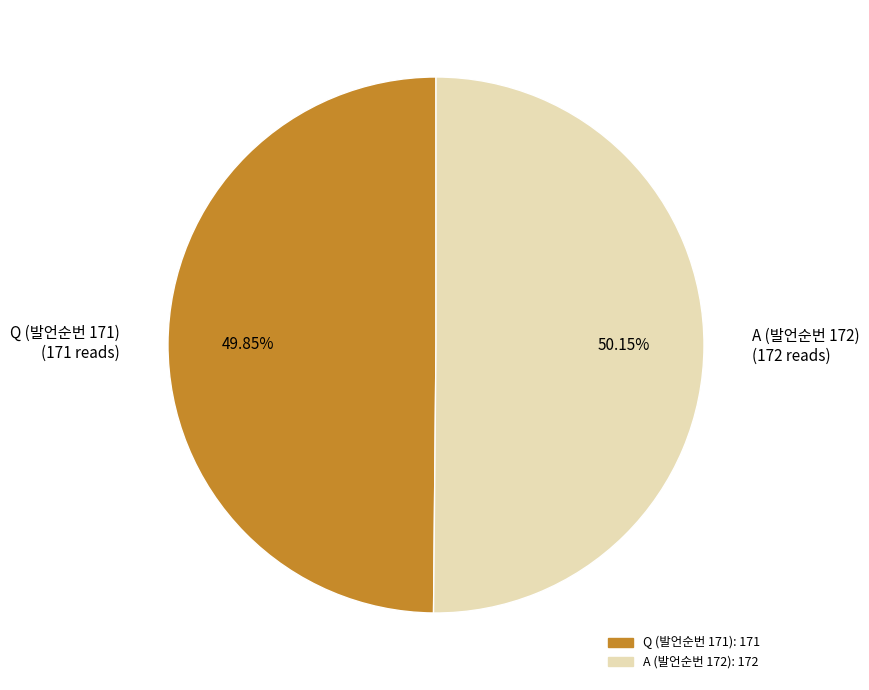

To the nearest percent, what is the average slice percentage?

50%